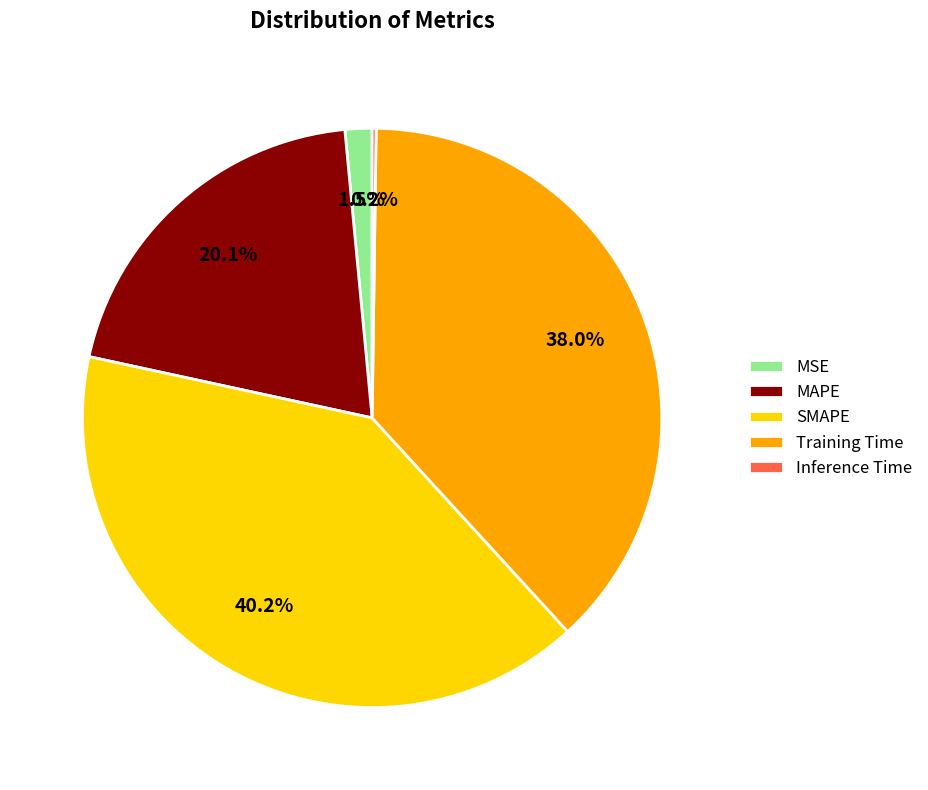

What percentage is the Training Time slice, to the nearest percent?

38%